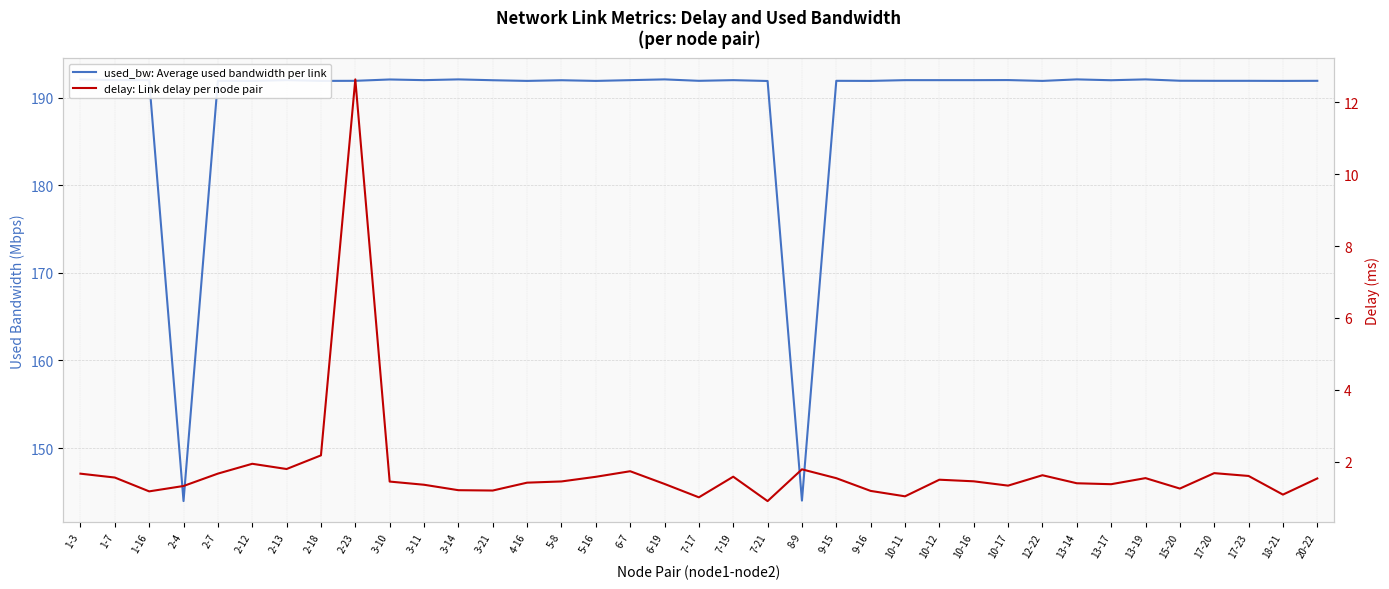

At which label does delay: Link delay per node pair first exceed 1?

1-3